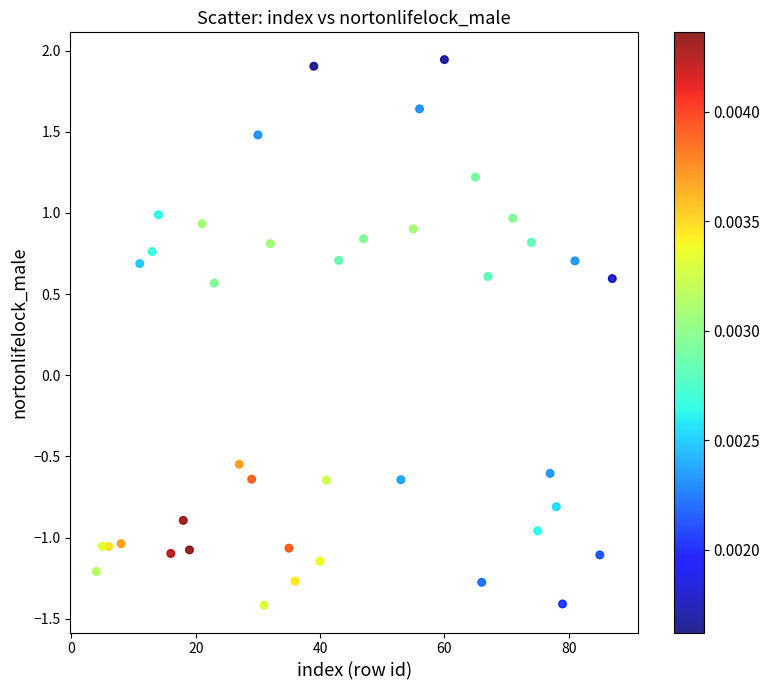

What is the range of Y values (max minus min)?

3.4